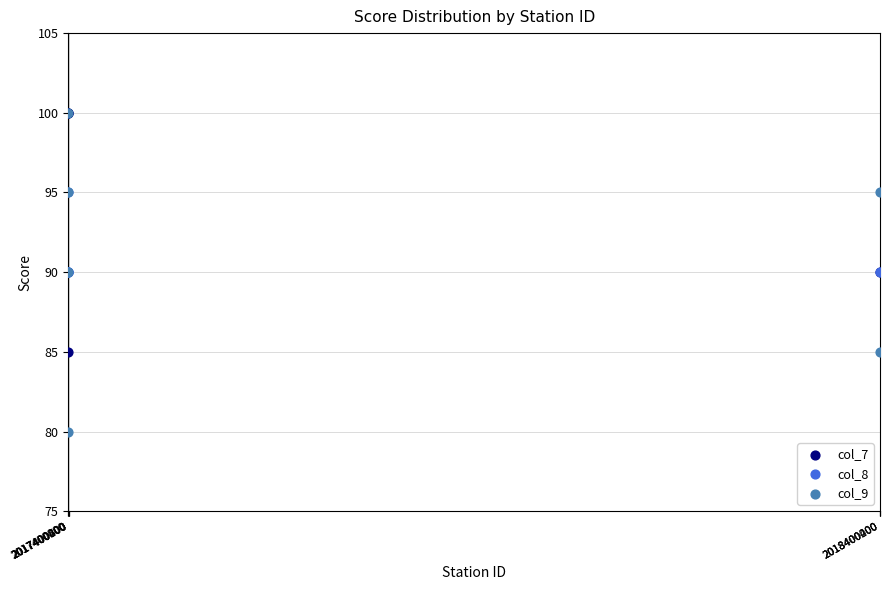

Which series has the largest Y range (max minus min)?

col_9